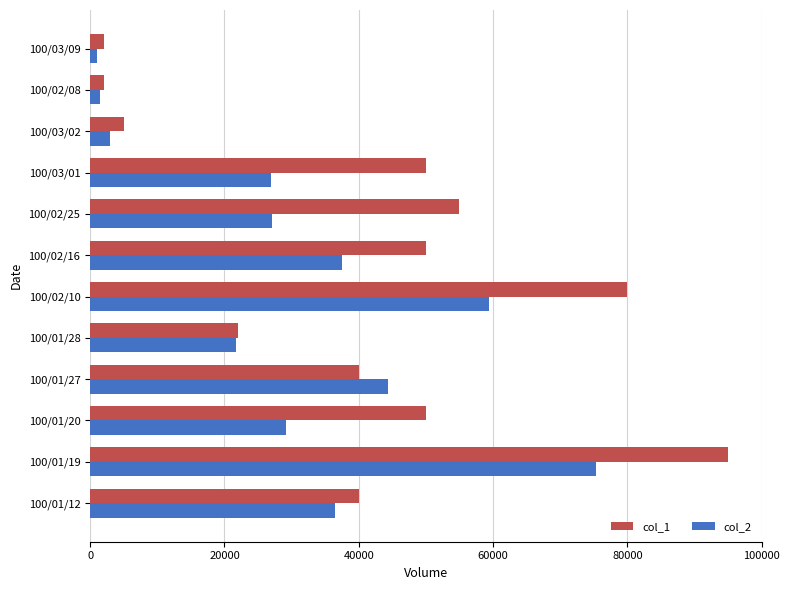

Which label corresponds to the largest value in the chart?

100/01/19